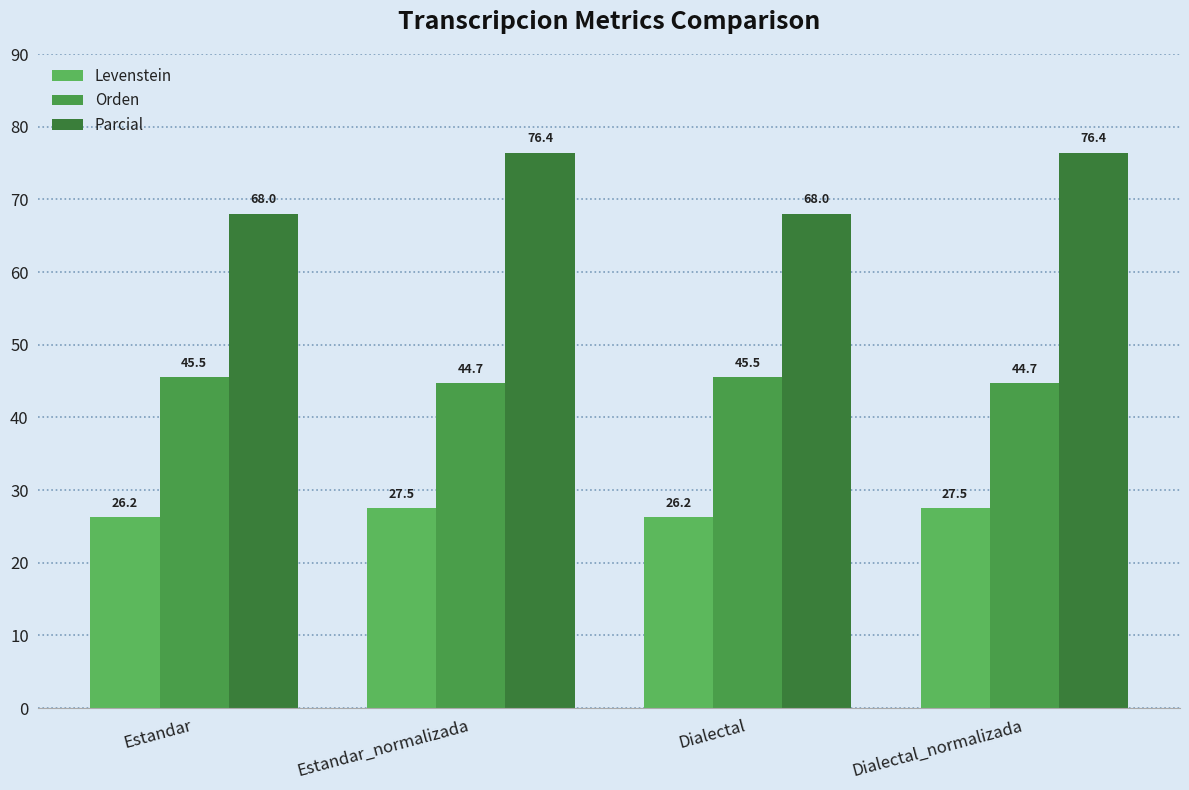

Which series changed the most between Estandar and Dialectal?

Levenstein